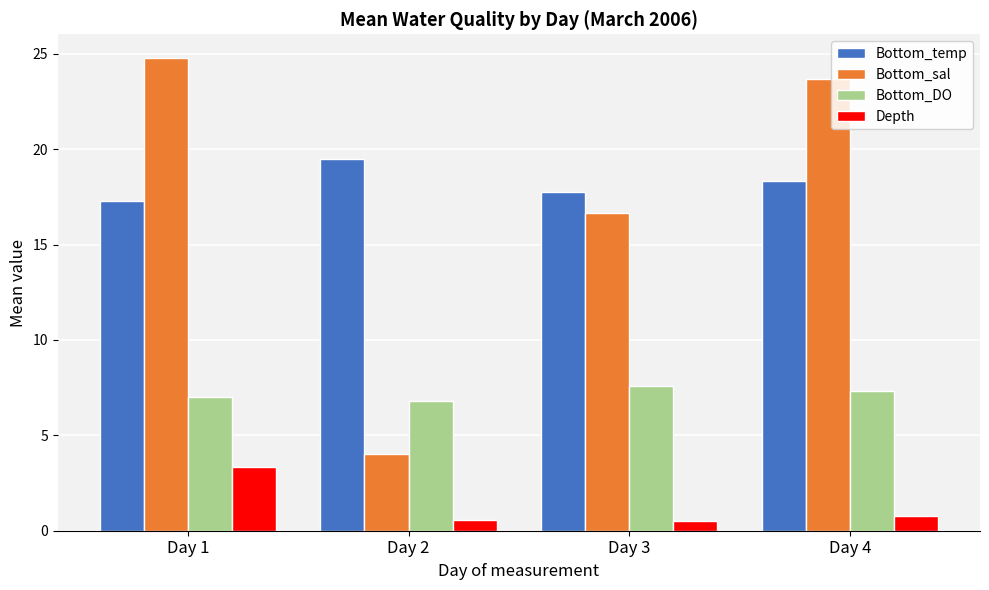

What is the sum of all Bottom_DO values?

28.7